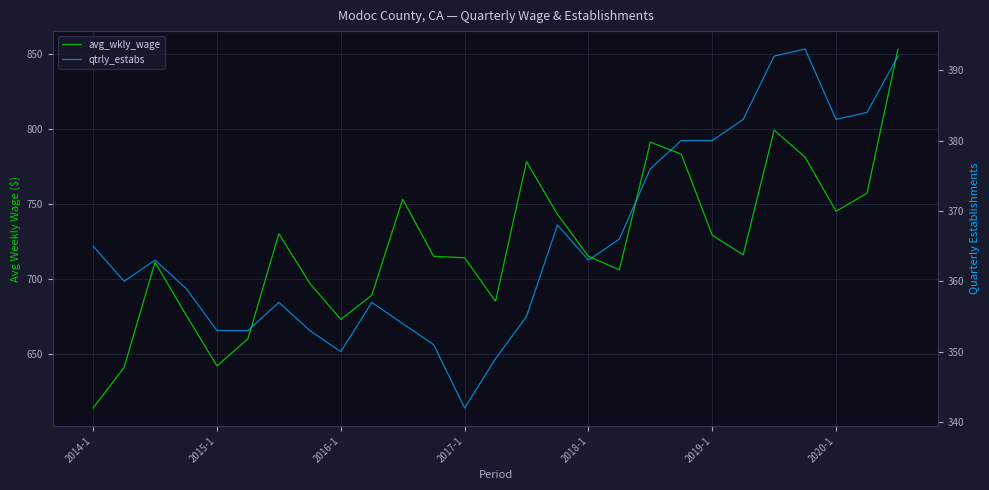

What is the average value of the avg_wkly_wage series?

722